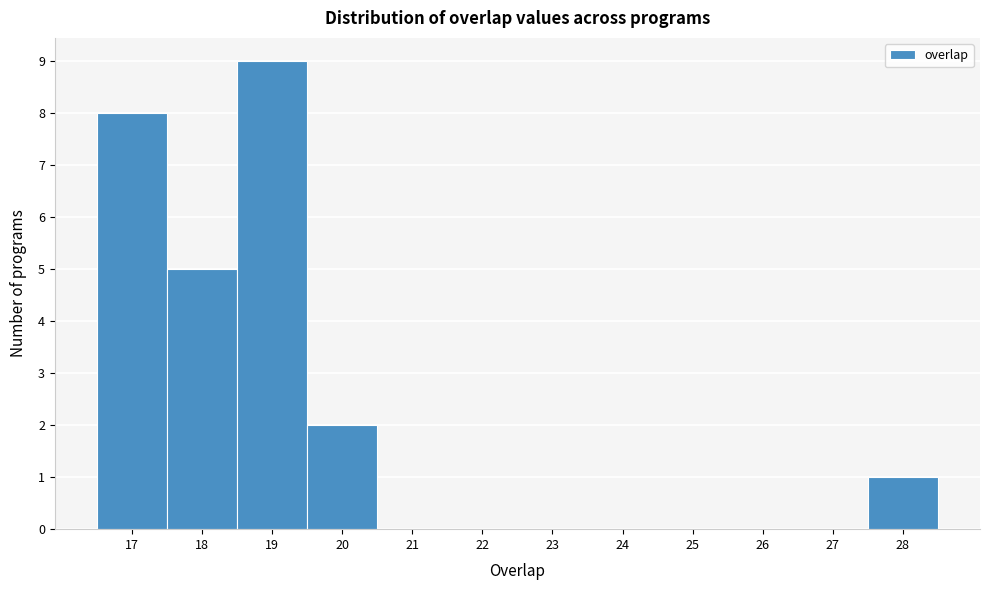

Reading left to right, list every bar in this chart as the range it spans on the x-axis followed by its height. The values are not printed on the chart, so give them approximately, as read against the axis.

16.5 to 17.5: 8
17.5 to 18.5: 5
18.5 to 19.5: 9
19.5 to 20.5: 2
20.5 to 21.5: 0
21.5 to 22.5: 0
22.5 to 23.5: 0
23.5 to 24.5: 0
24.5 to 25.5: 0
25.5 to 26.5: 0
26.5 to 27.5: 0
27.5 to 28.5: 1